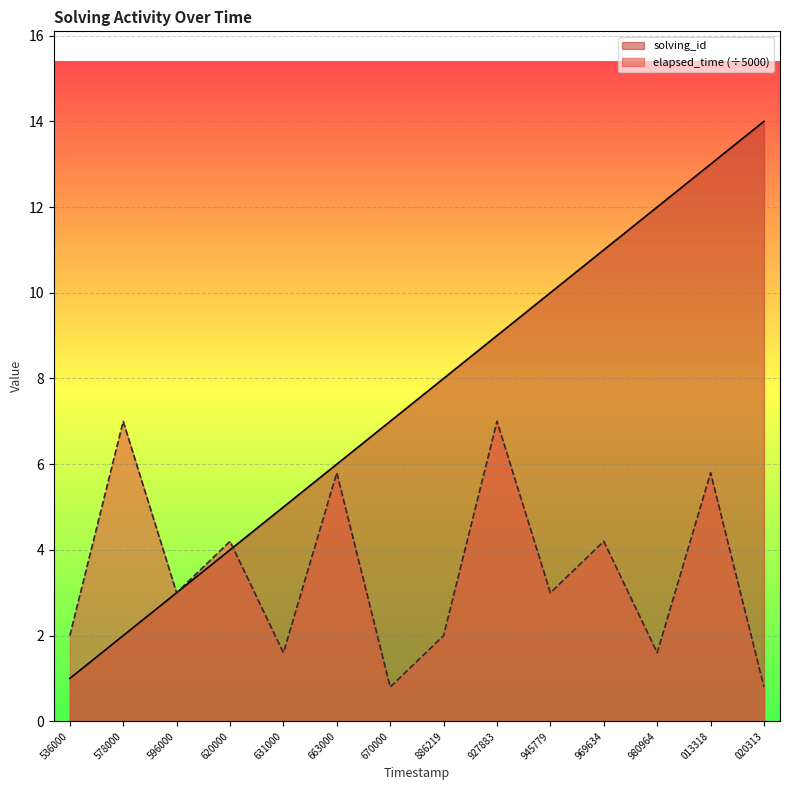

Reading right to left, list all the values displayed in this chart.

solving_id: 14.0	13.0	12.0	11.0	10.0	9.0	8.0	7.0	6.0	5.0	4.0	3.0	2.0	1.0
elapsed_time: 0.8	5.8	1.6	4.2	3.0	7.0	2.0	0.8	5.8	1.6	4.2	3.0	7.0	2.0